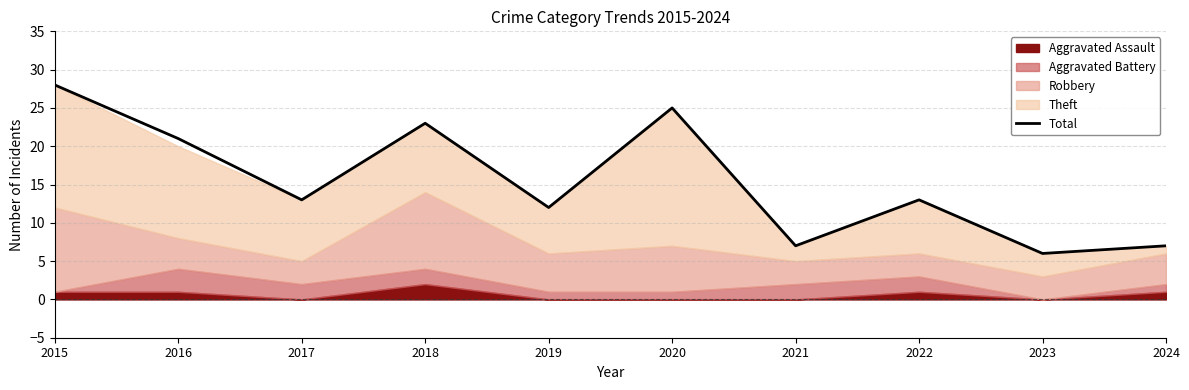

Is it true that the value at 2021 is 7?

True